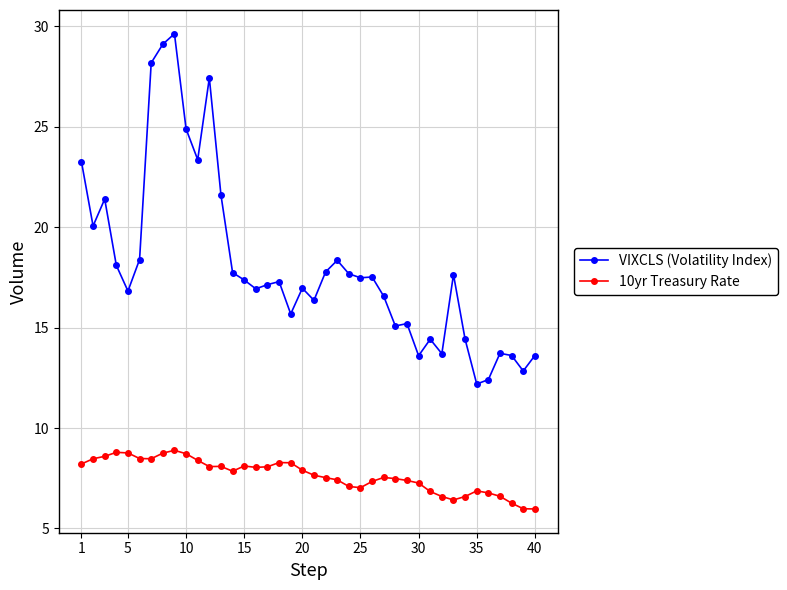

Which series has the widest spread of values?

VIXCLS (Volatility Index)